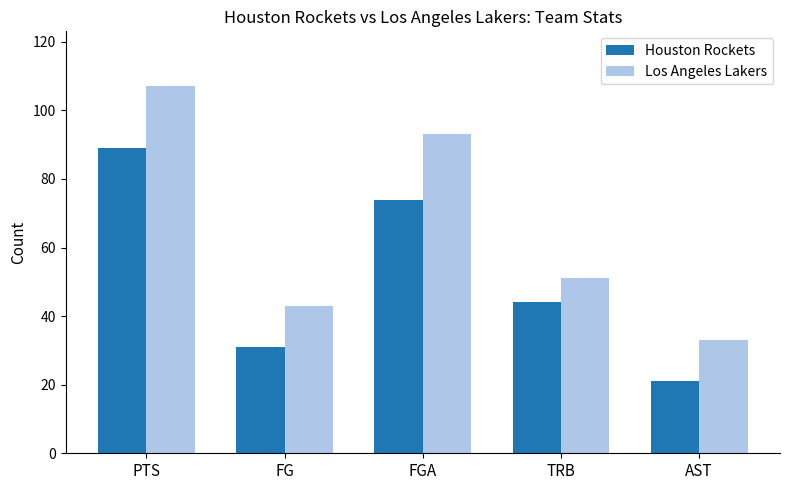

What is the total value across all series at TRB?

95